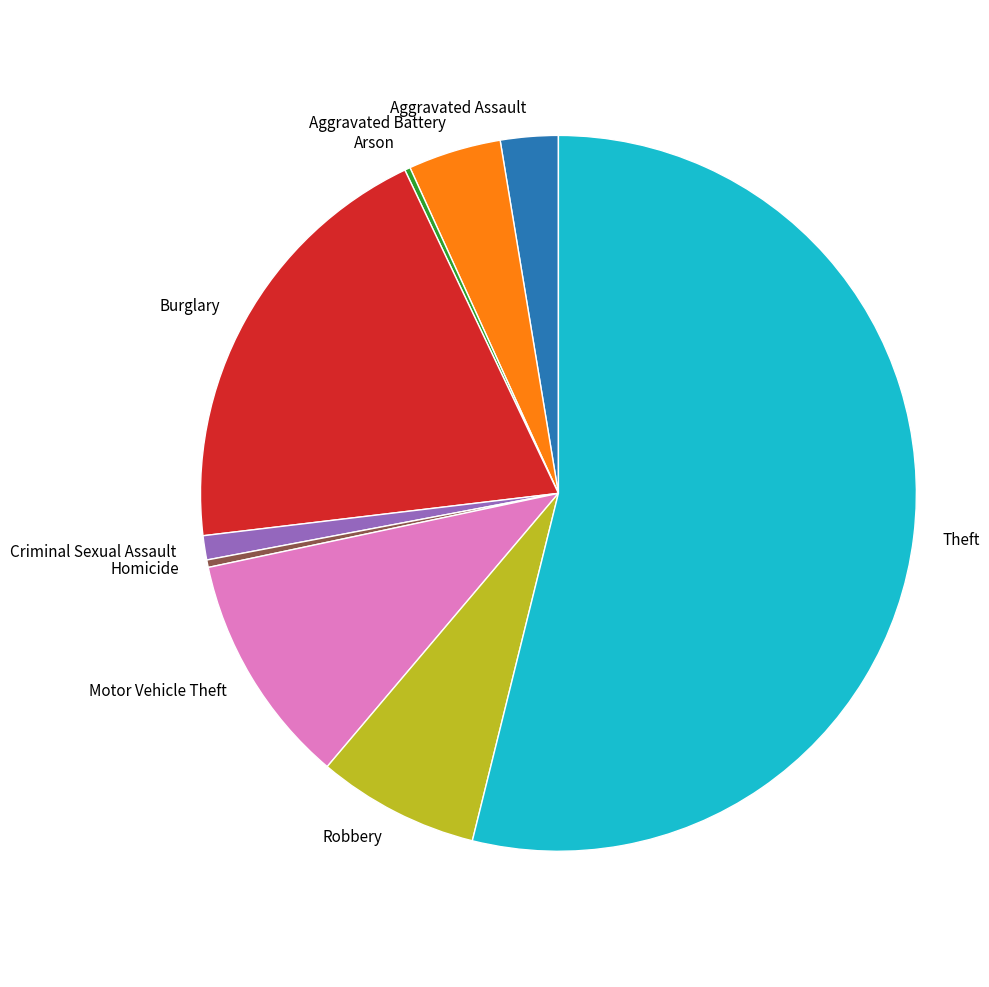

True or false: Homicide accounts for 0% of the total.

True